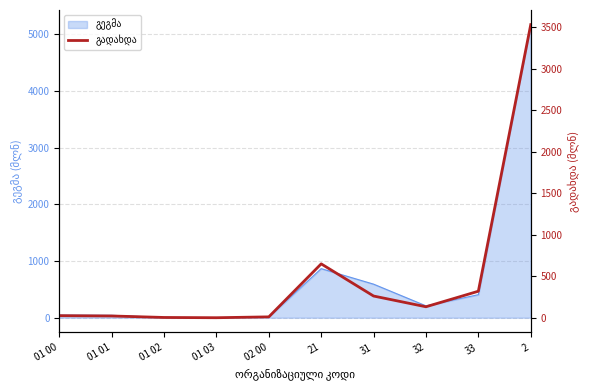

True or false: there are more than 1 points higher than both neighbors.

False